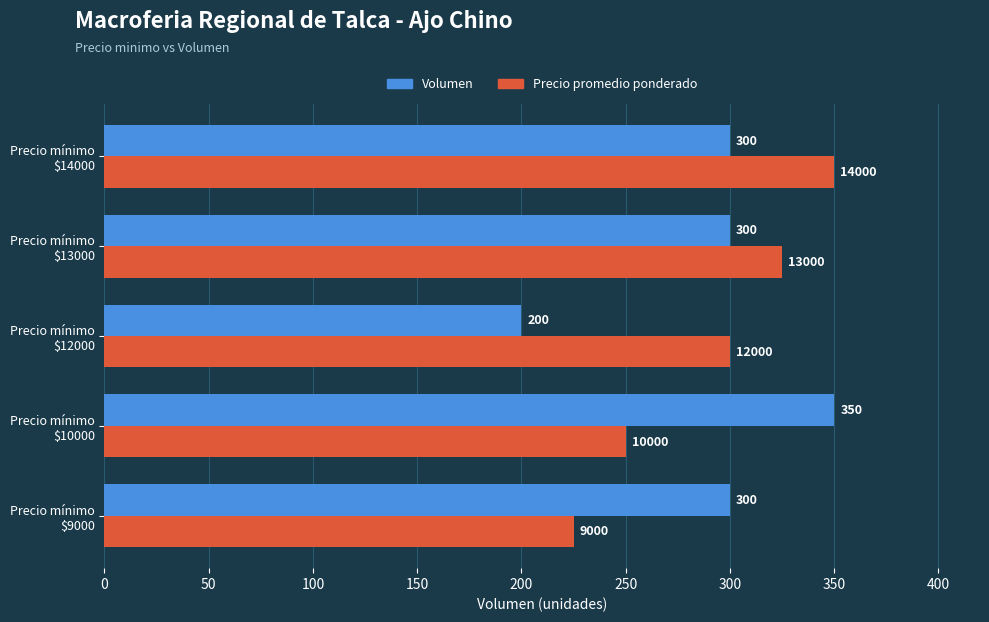

Which series has the widest spread of values?

Volumen